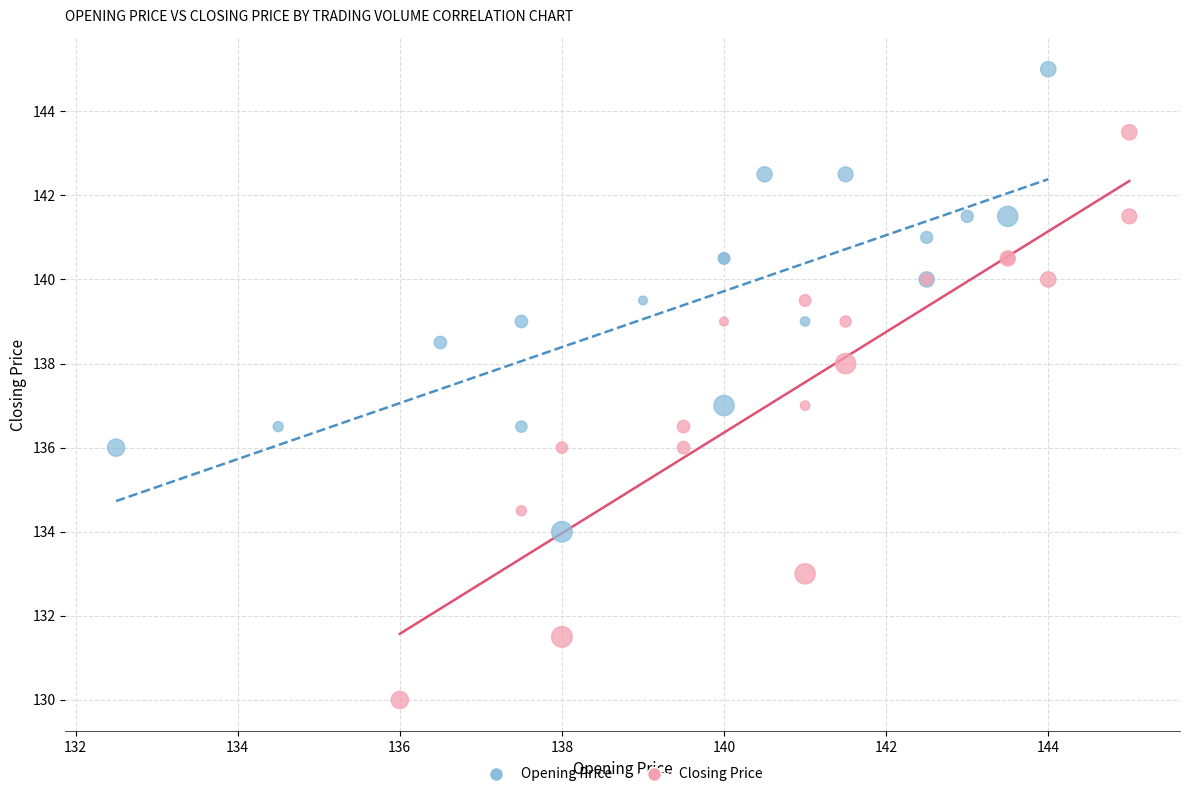

Which series has the widest spread of Y values?

Closing Price